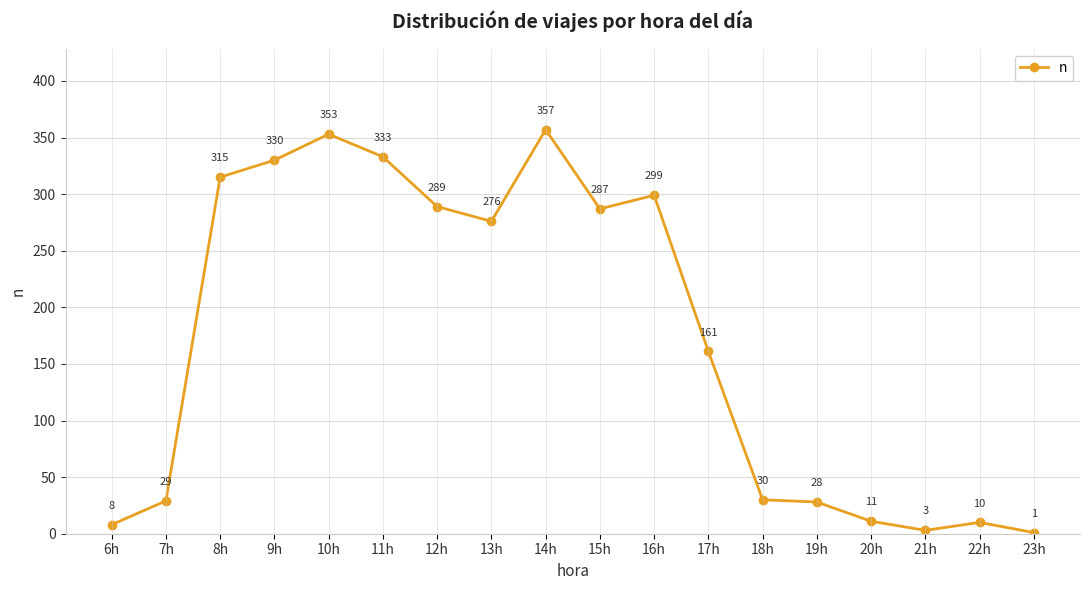

How many points are lower than both their immediate neighbors (excluding endpoints)?

3